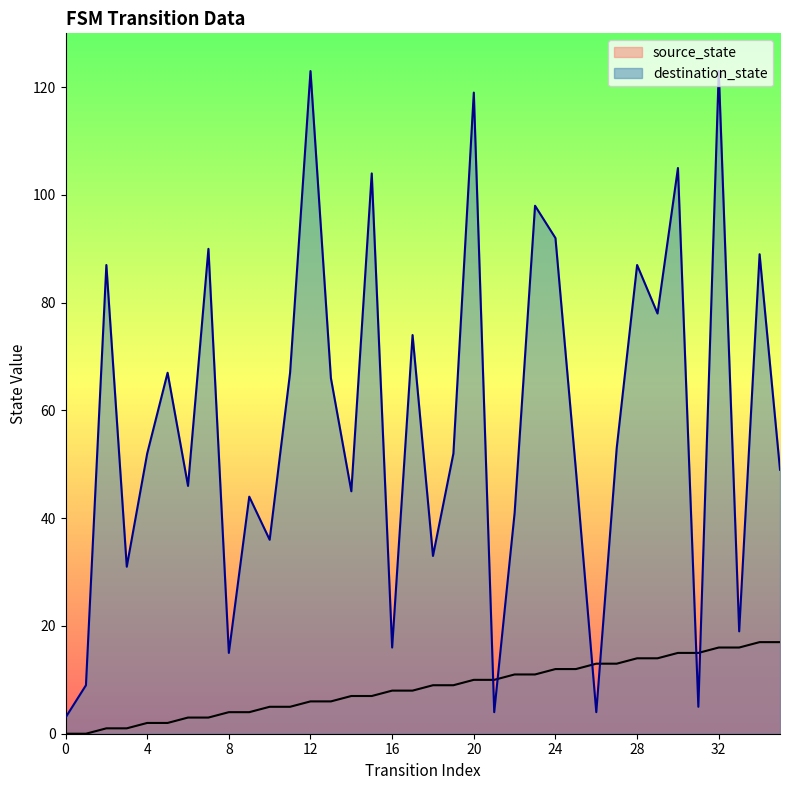

Rank the series at 33 from lowest to highest value.

source_state, destination_state